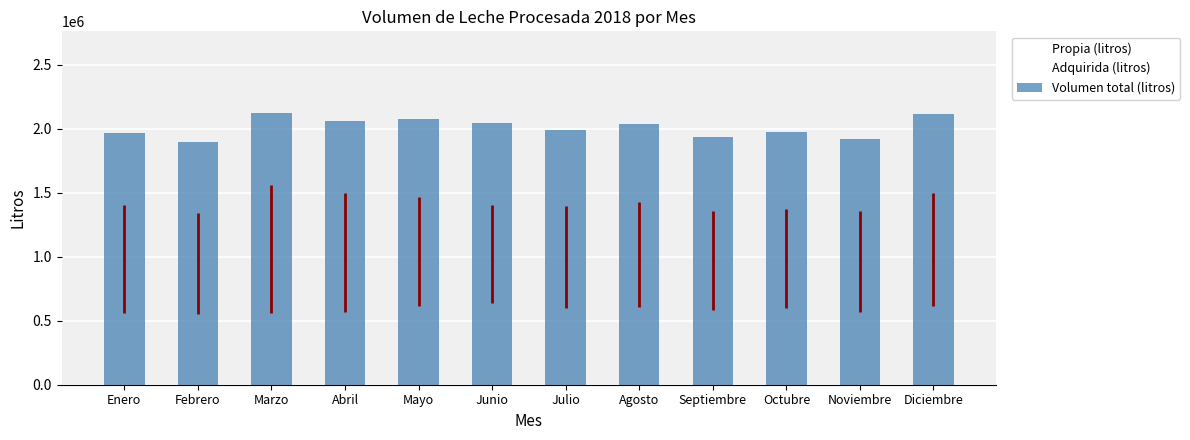

What is the change in value from Febrero to Octubre?

+83283